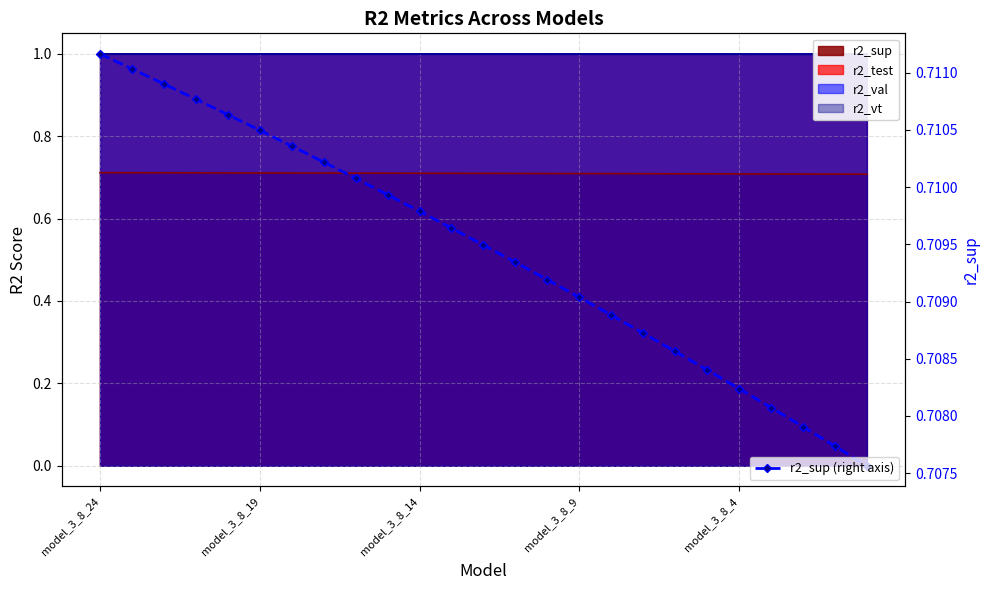

How many categories are shown in the chart?

25